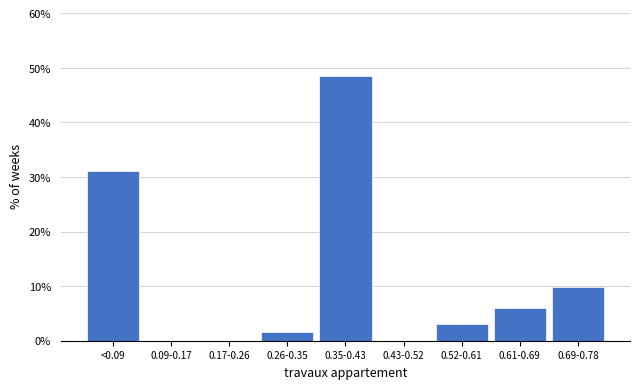

Reading right to left, list all the values displayed in this chart.

0.69-0.78=9.8	0.61-0.69=6.1	0.52-0.61=3.0	0.43-0.52=0.0	0.35-0.43=48.5	0.26-0.35=1.5	0.17-0.26=0.0	0.09-0.17=0.0	<0.09=31.1